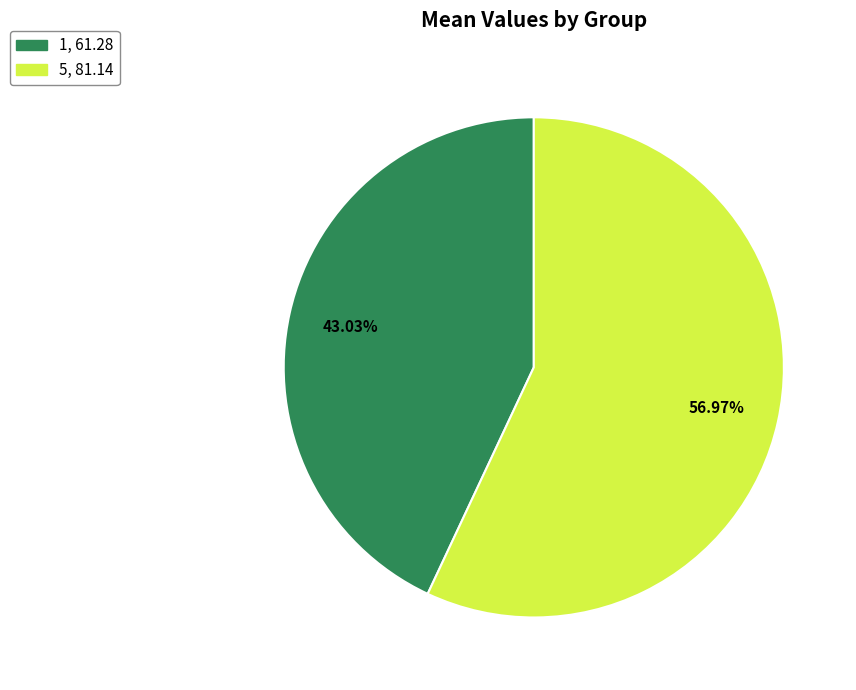

Which has a higher value, 1 or 5?

5